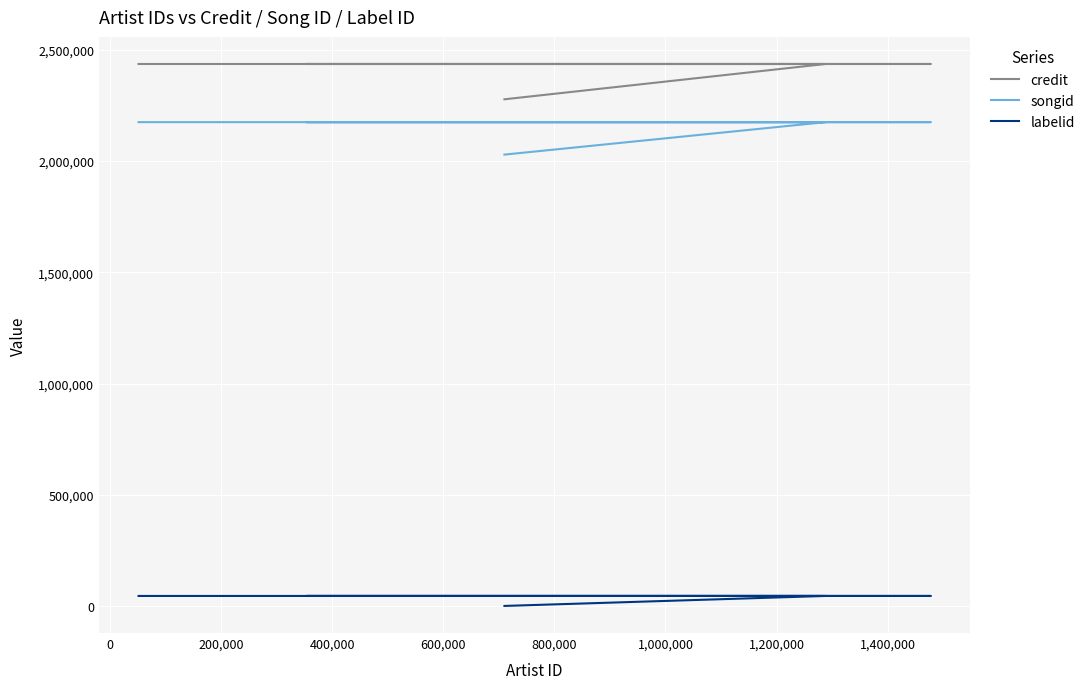

What is the spread (max minus min) of values at 0?

2390524